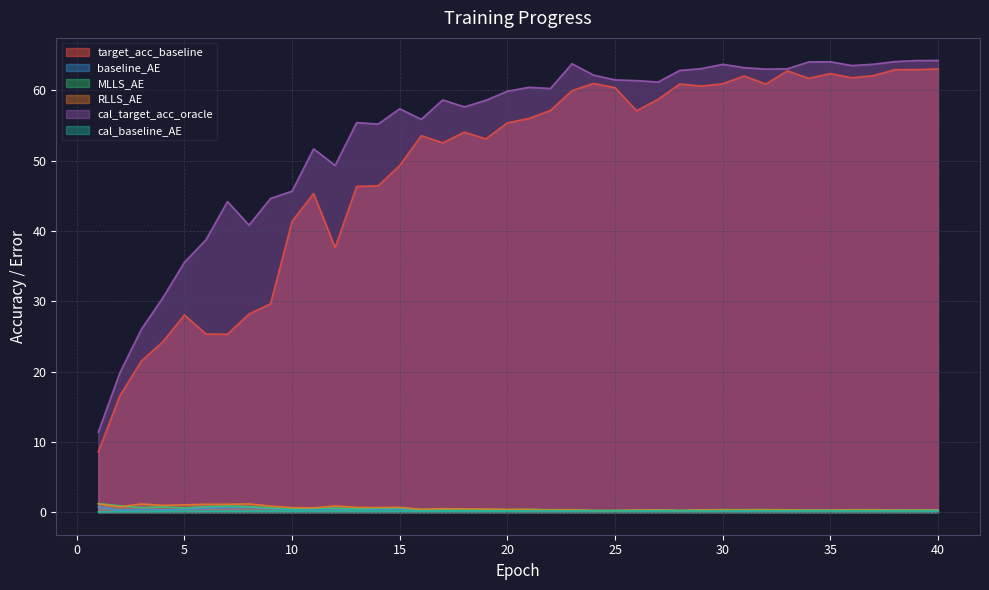

How many baseline_AE values are between 0 and 1?

40